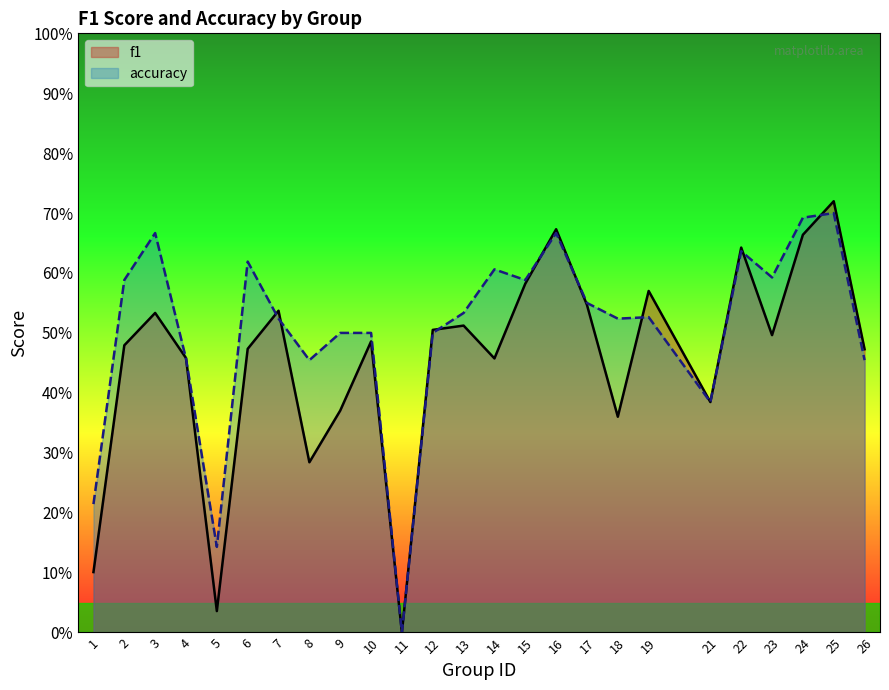

Reading left to right, extract all data points from this chart.

f1: 0.1	0.5	0.5	0.5	0.0	0.5	0.5	0.3	0.4	0.5	0.0	0.5	0.5	0.5	0.6	0.7	0.5	0.4	0.6	0.4	0.6	0.5	0.7	0.7	0.5
accuracy: 0.2	0.6	0.7	0.5	0.1	0.6	0.5	0.5	0.5	0.5	0.0	0.5	0.5	0.6	0.6	0.7	0.6	0.5	0.5	0.4	0.6	0.6	0.7	0.7	0.5